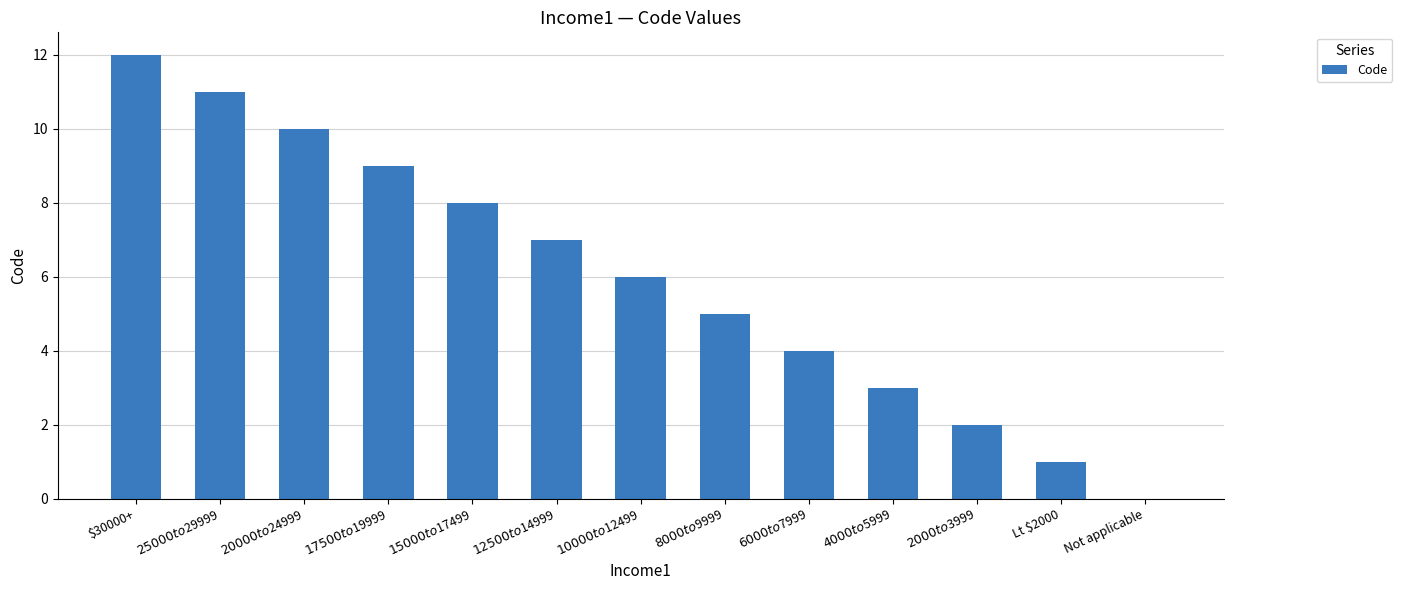

The chart shows a value of 18 at $30000+. True or false?

False